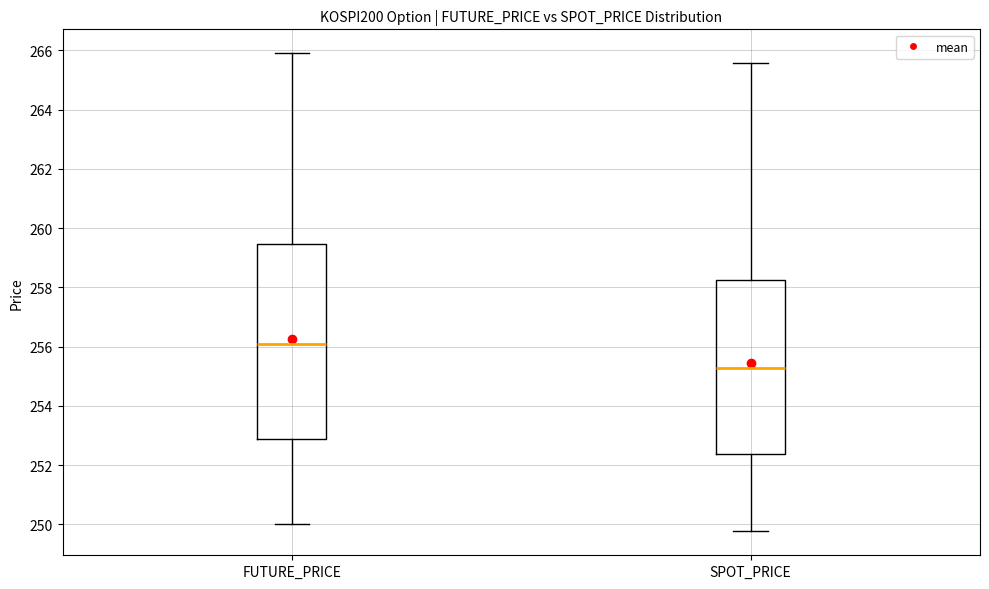

Which box's median line is the lowest?

SPOT_PRICE